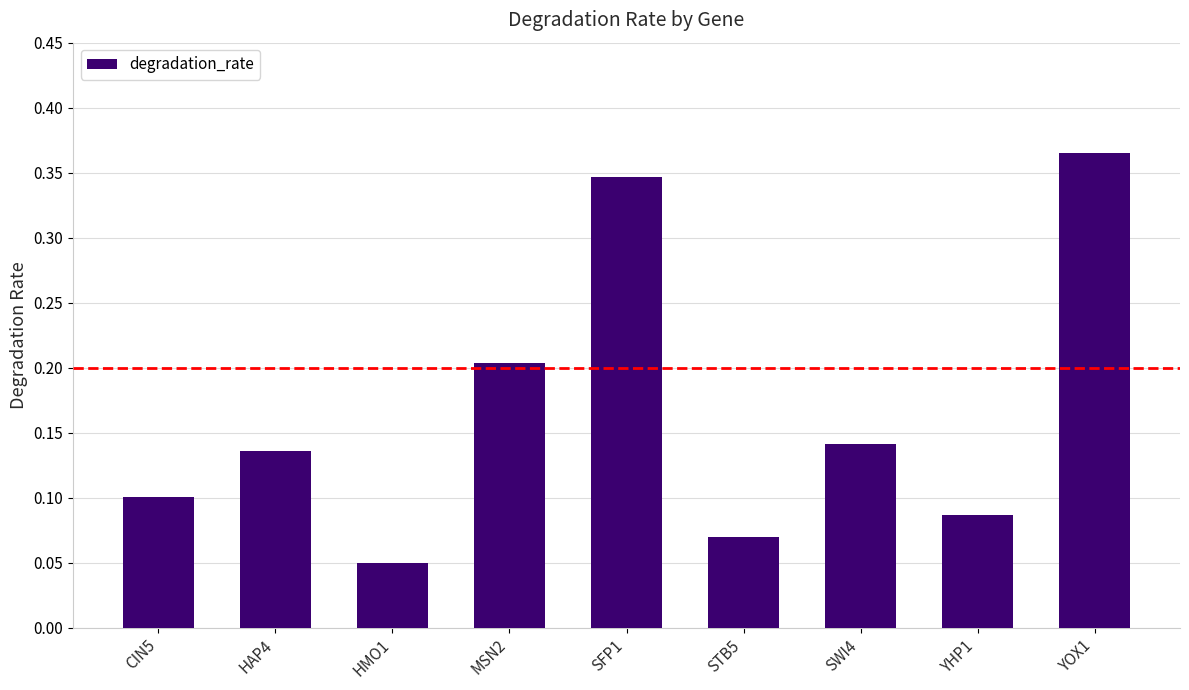

At which category does the chart reach its peak across all series?

YOX1